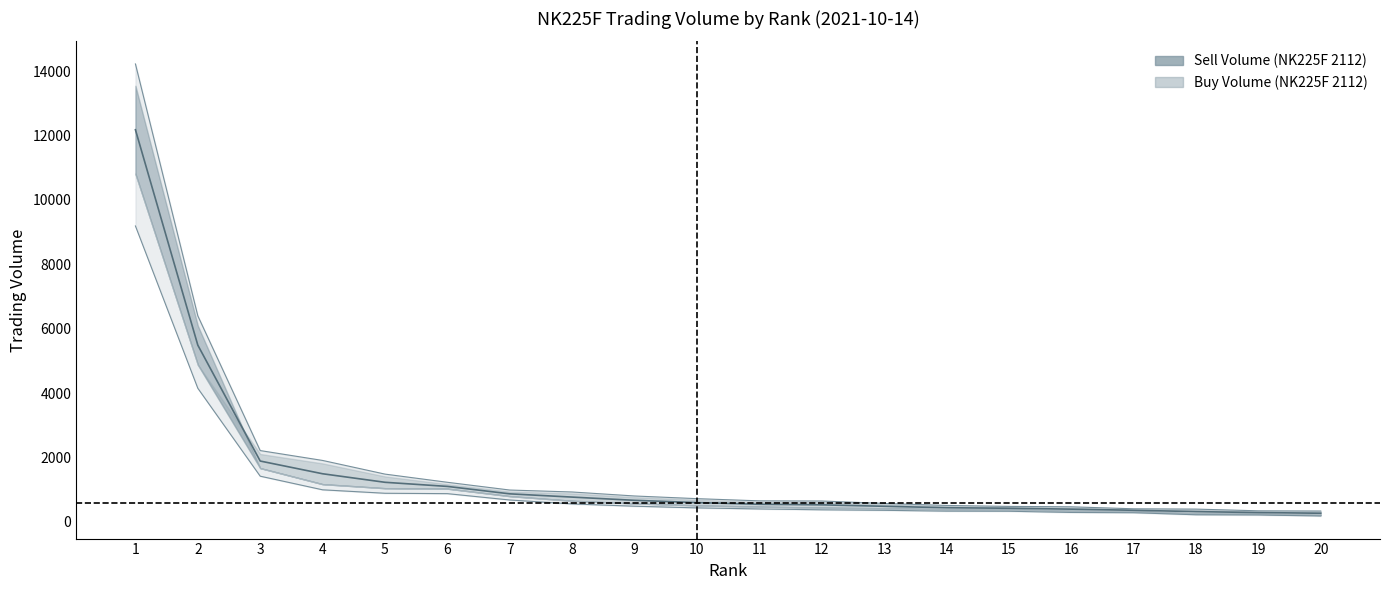

Which series has the largest total across all categories?

Buy Volume (NK225F 2112)